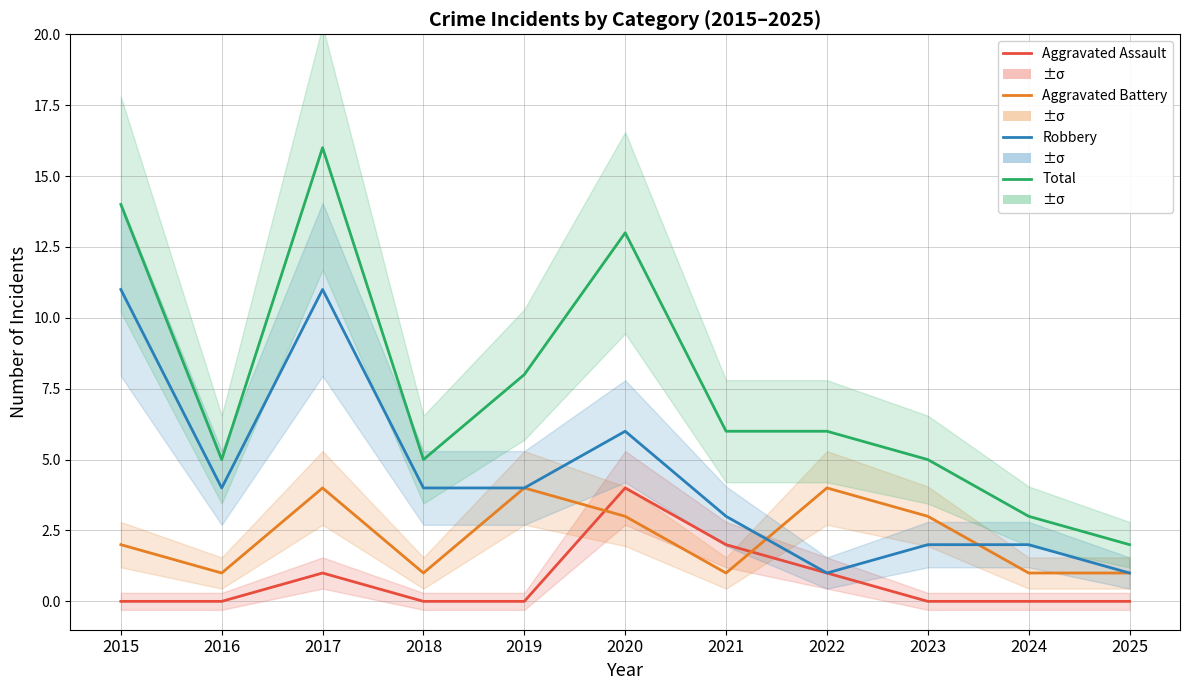

List the series in order of their peak value, highest first.

Total, Robbery, Aggravated Assault, Aggravated Battery